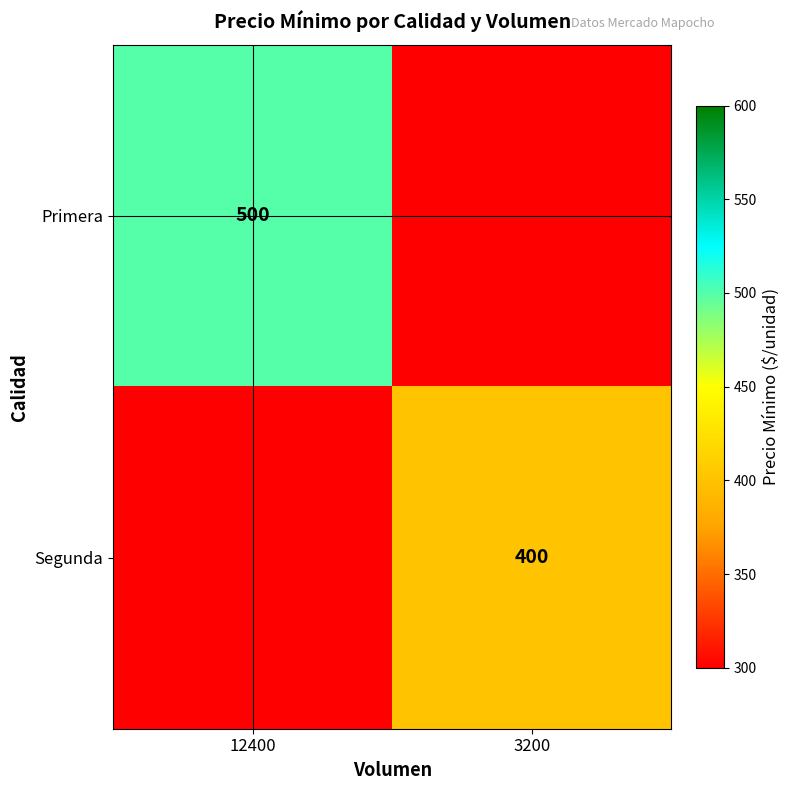

The value of Primera at 12400 is 337. True or false?

False